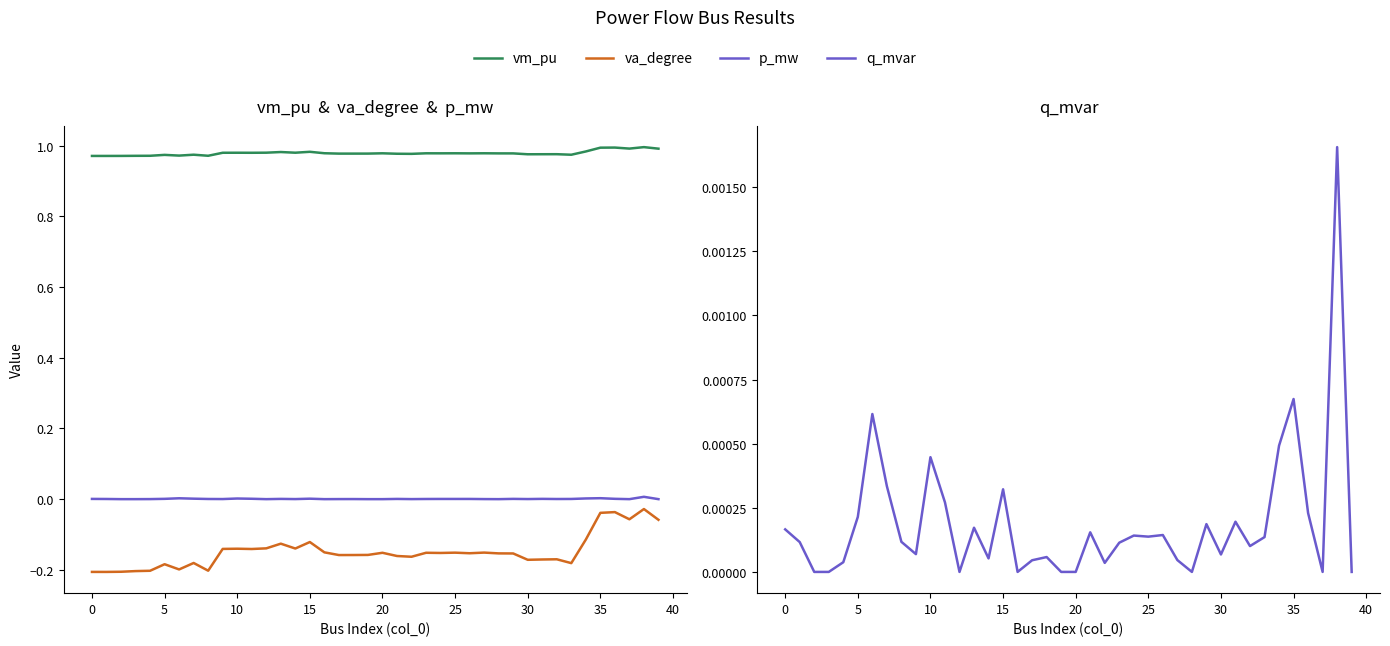

True or false: va_degree and q_mvar cross at least once.

False